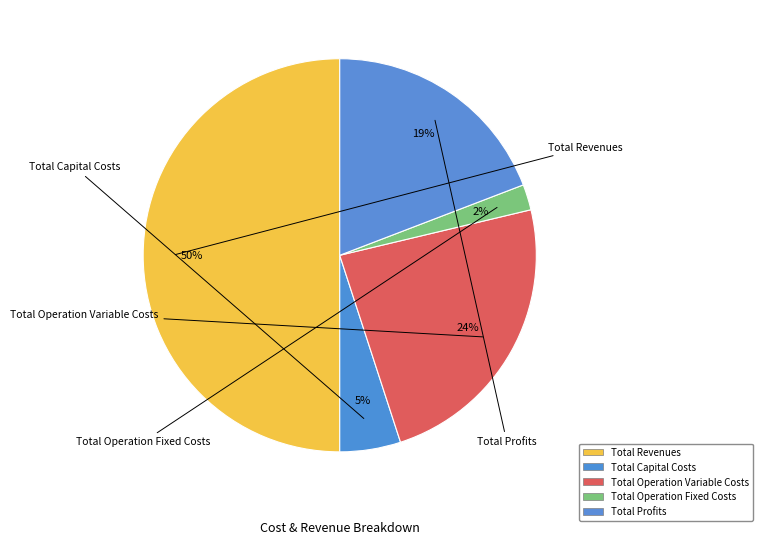

The Total Revenues slice represents 50% of the pie. True or false?

True